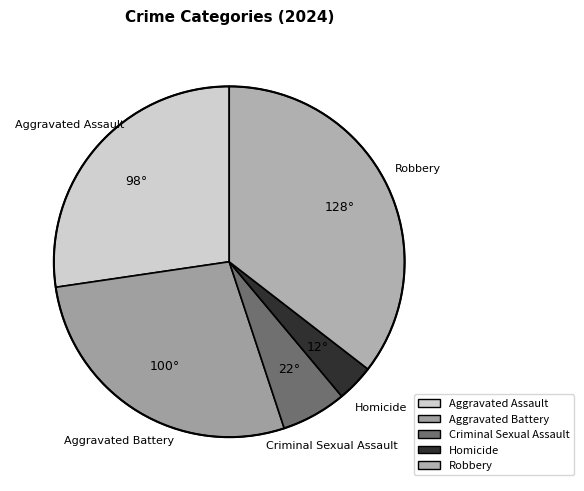

Which slice is the largest?

Robbery